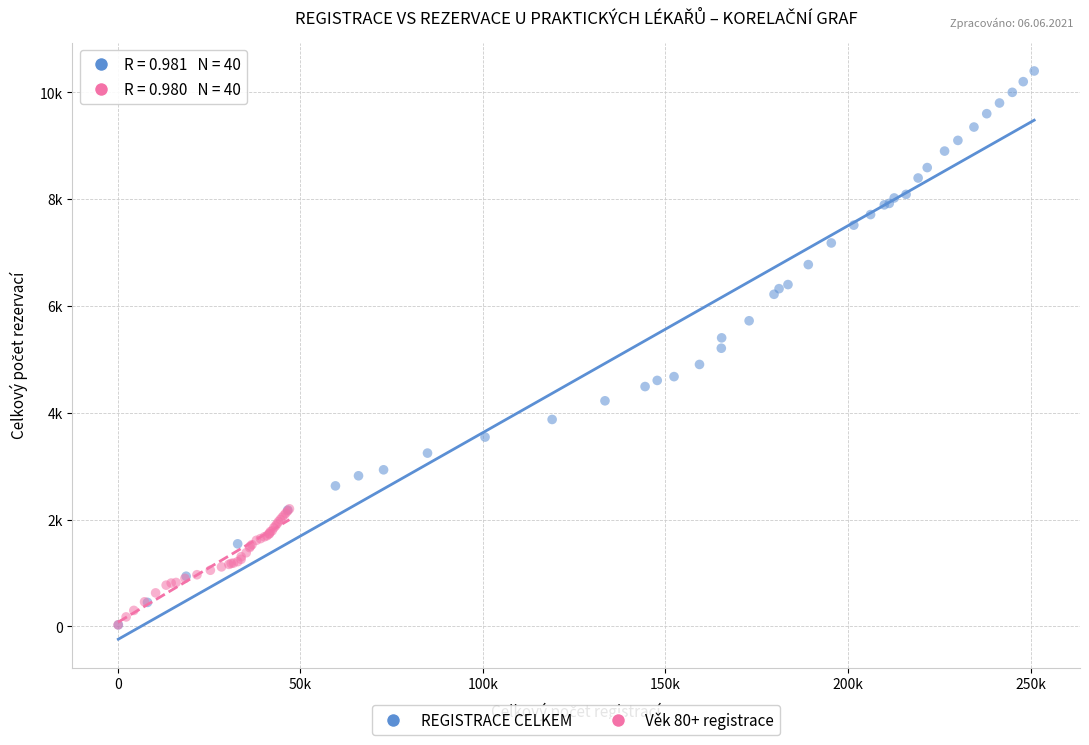

What are all the series names shown in the legend?

REGISTRACE CELKEM, Věk 80+ registrace